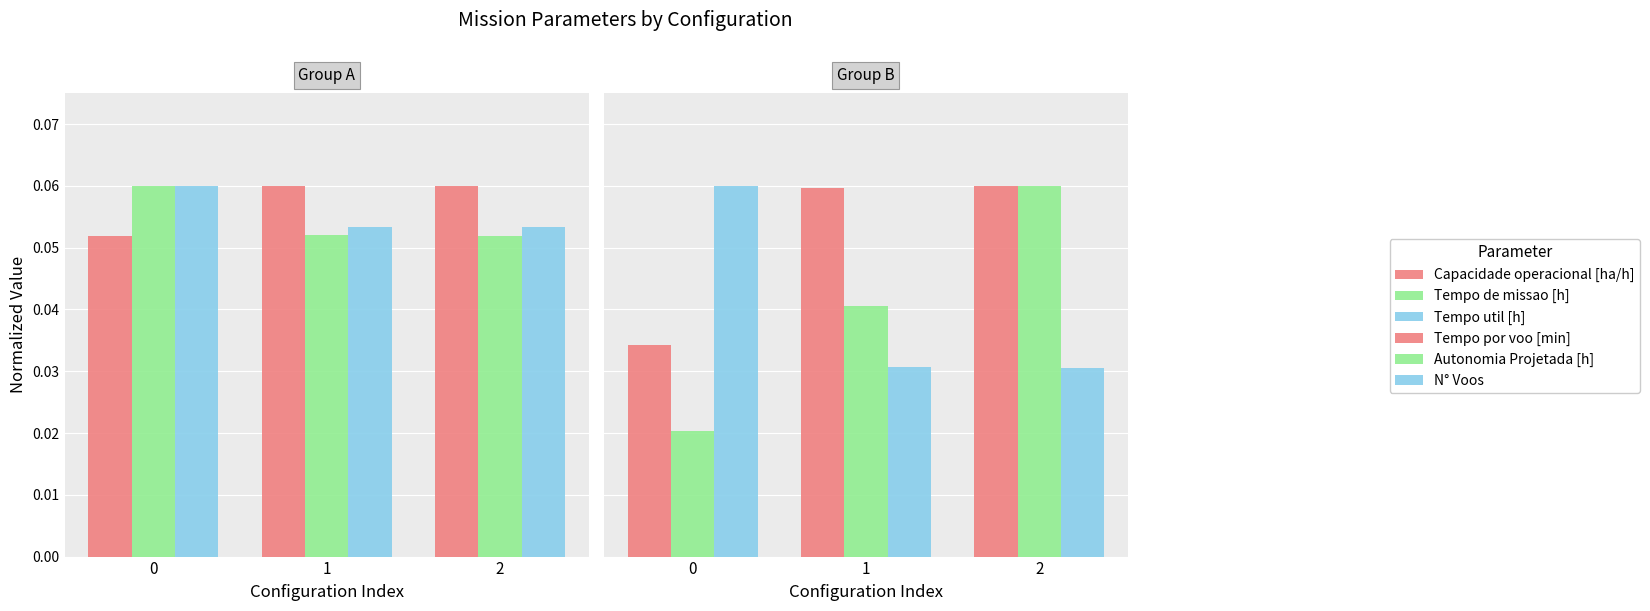

At which category is the sum across all series the highest?

2